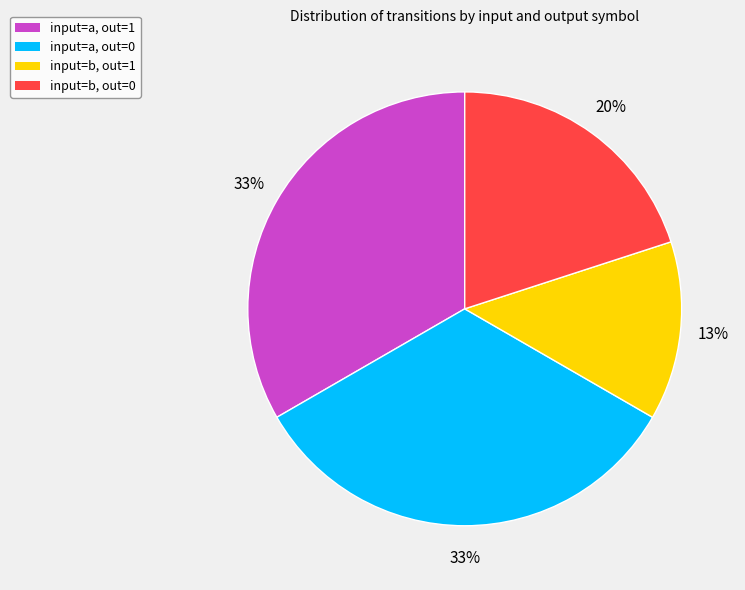

Is there any slice that represents more than half of the pie?

No